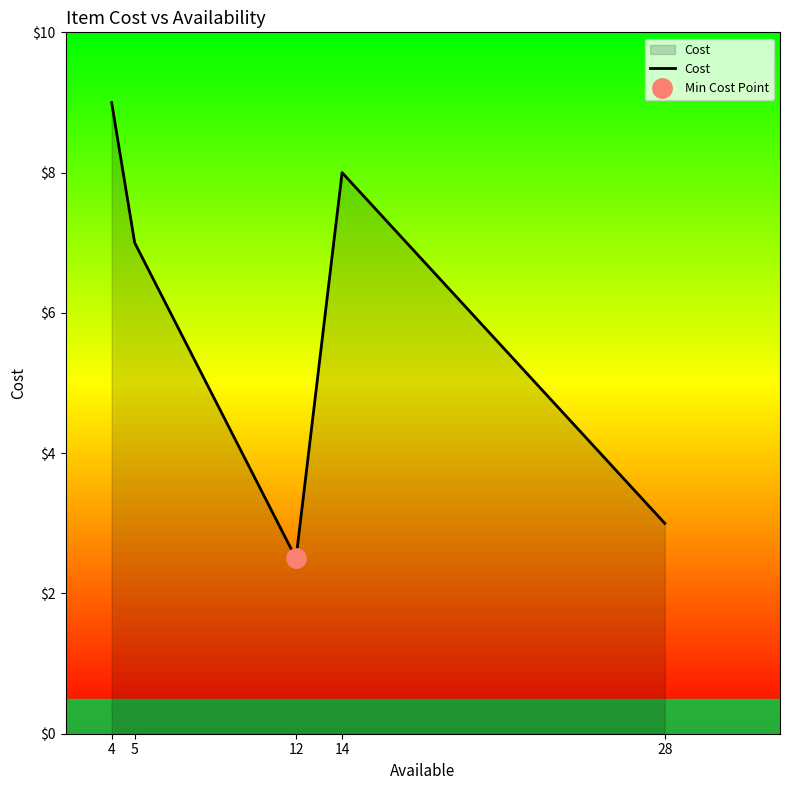

Between 5 and 28, which is larger?

5